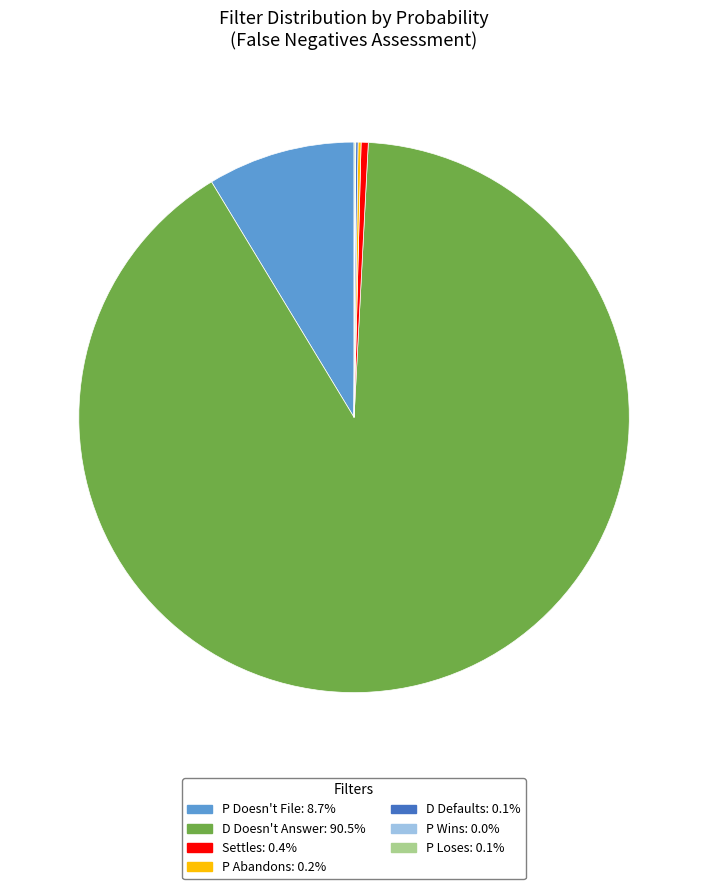

Which category has the biggest portion of the pie?

D Doesn't Answer